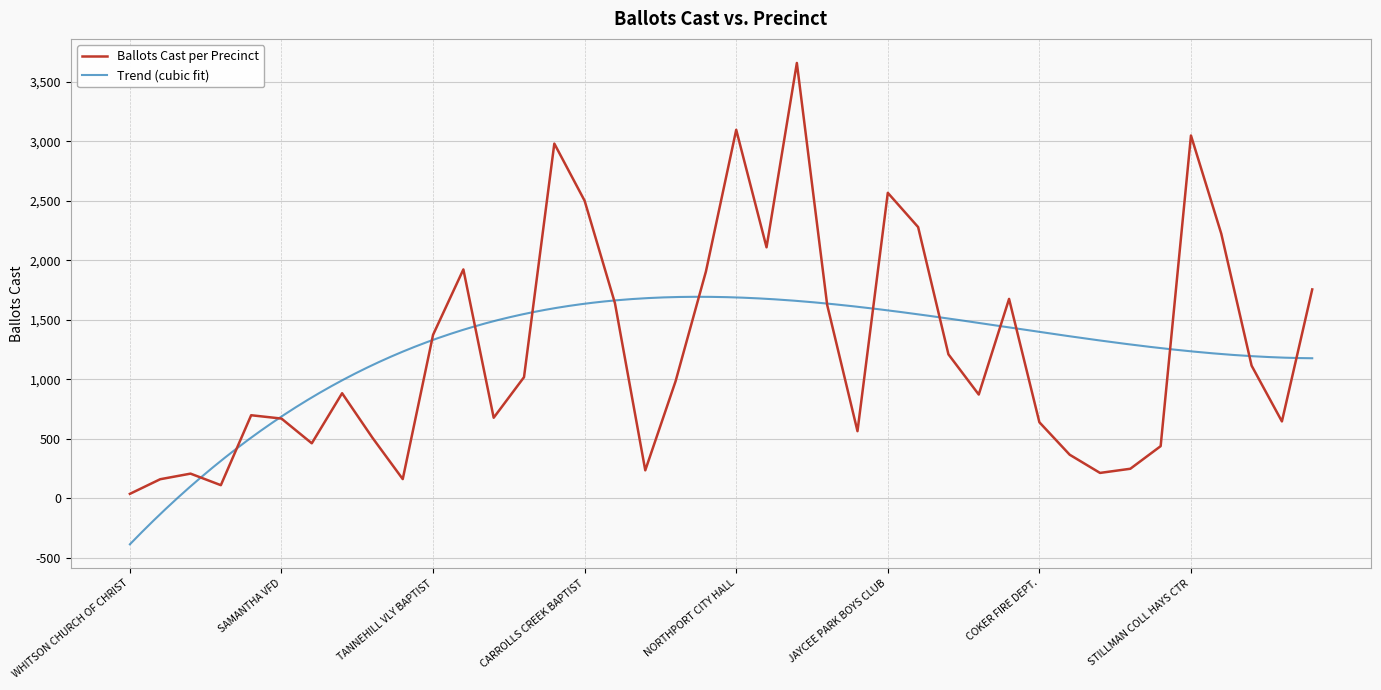

Is this an area chart (filled region under the line)?

No